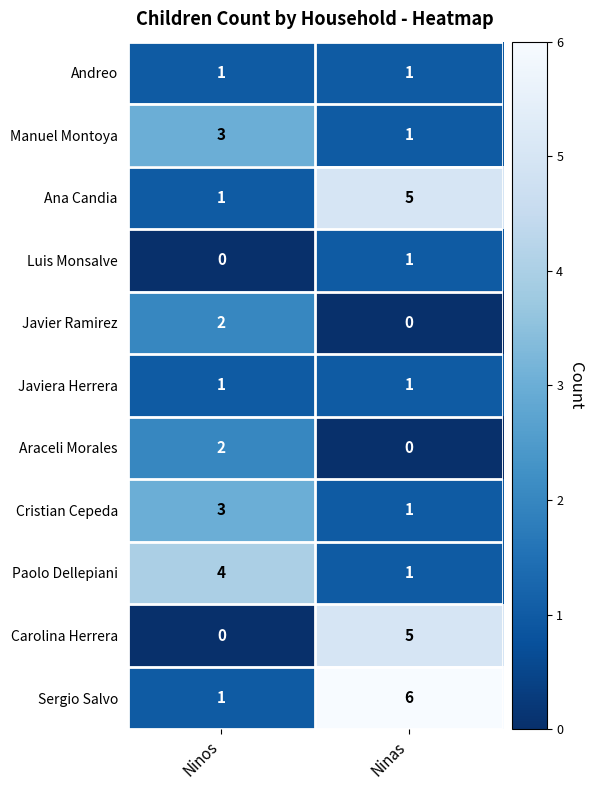

Which label corresponds to the largest value in the chart?

Ninas